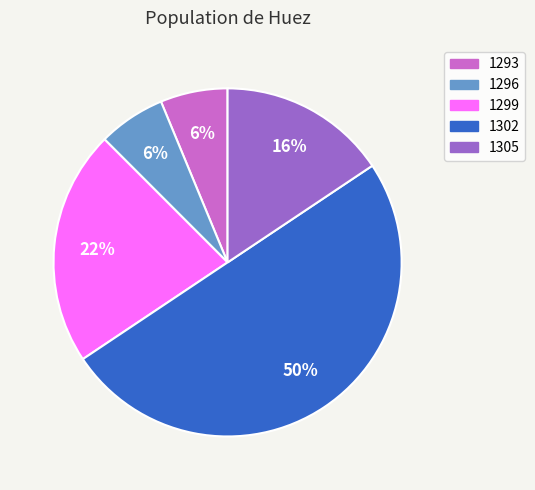

Which has a higher value, 1296 or 1302?

1302